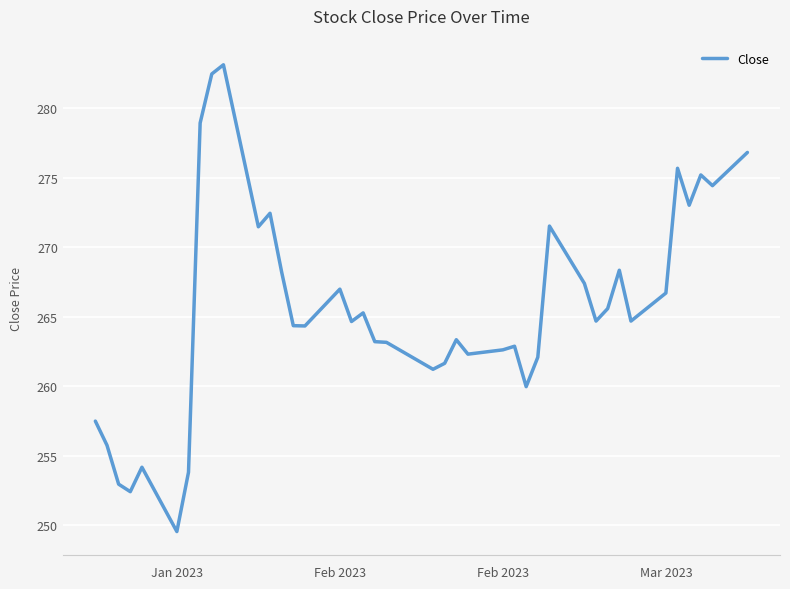

Count the number of data series in this chart.

1